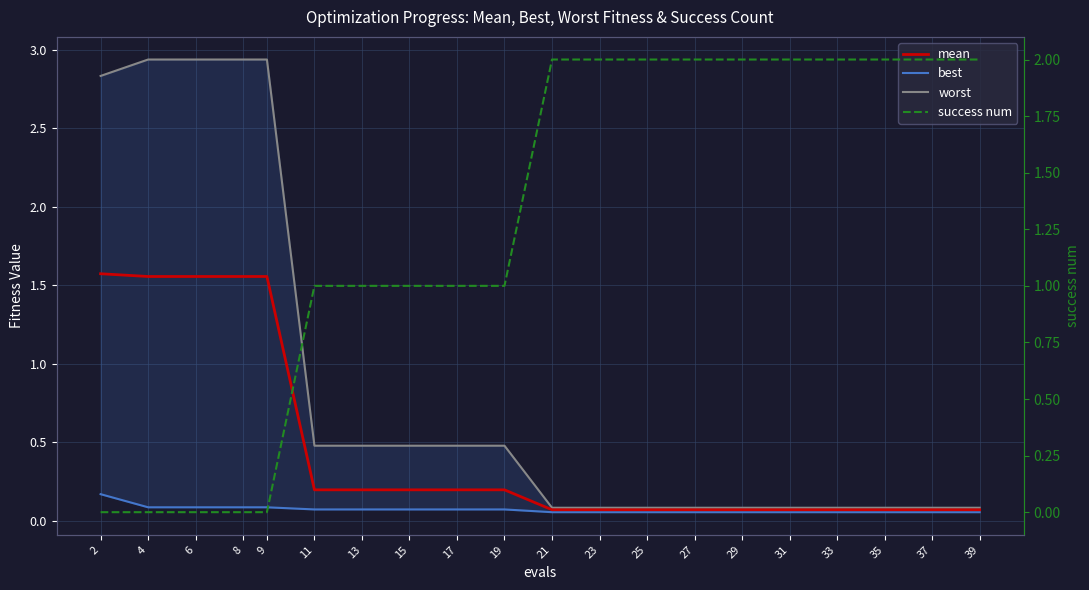

Where do success num and mean first cross each other?

9 and 11